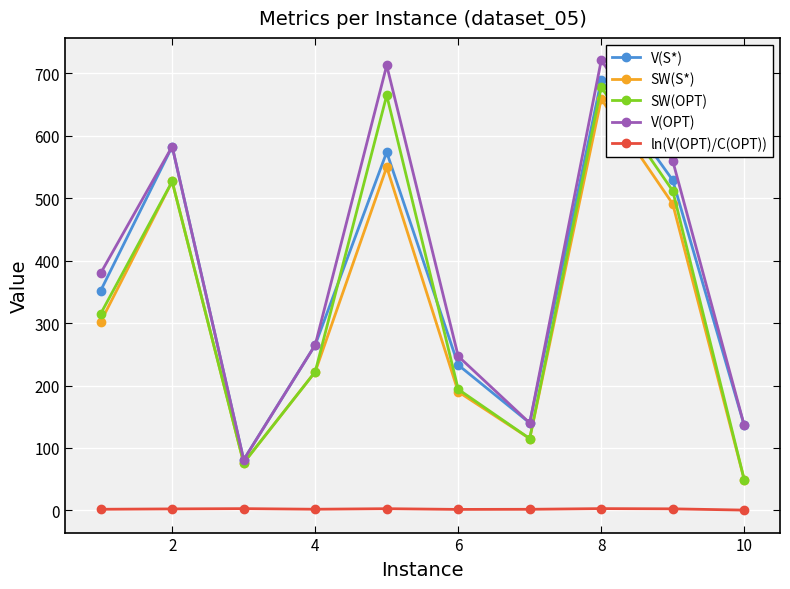

What is the highest value of the V(OPT) series?

721.0